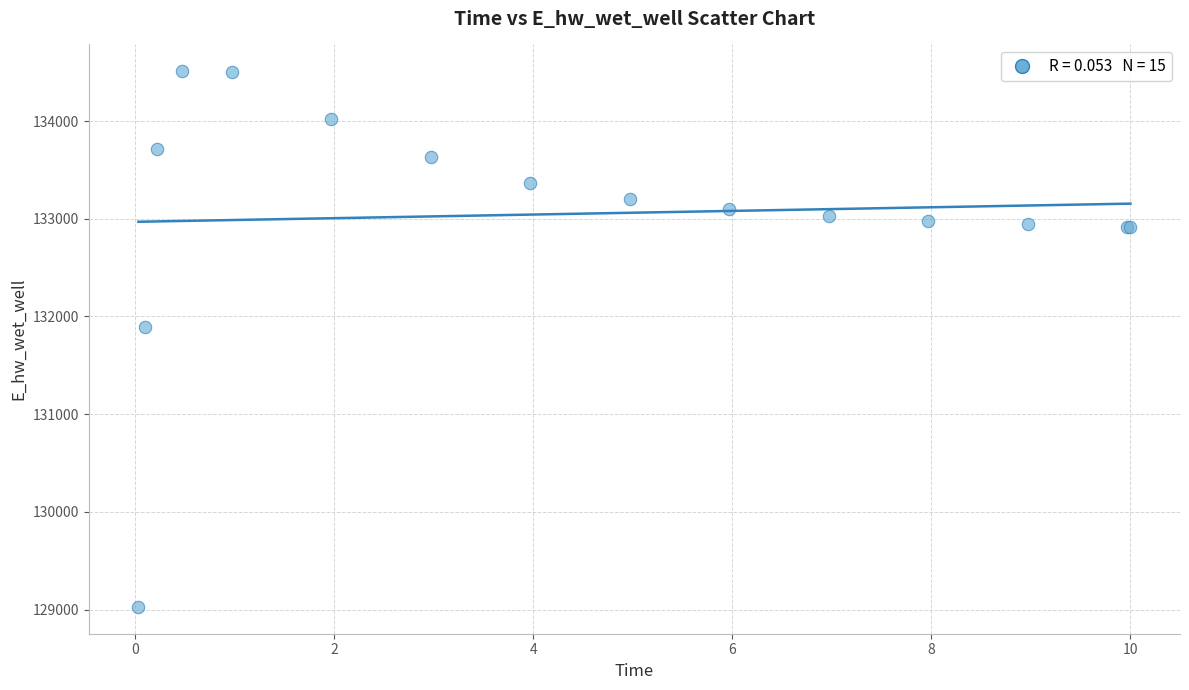

What Y value in the scatter plot is closest to 131768?

131887.0